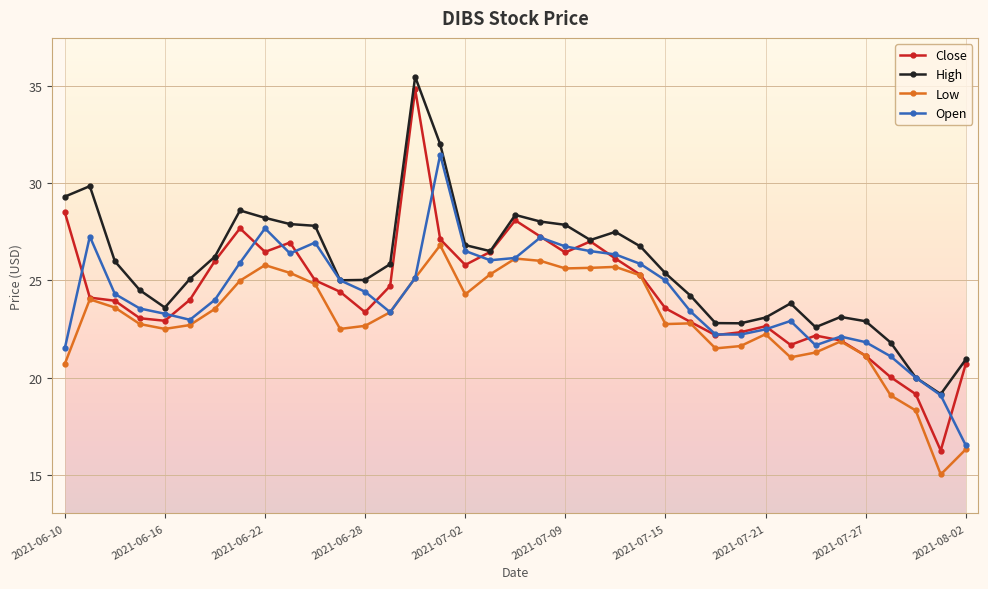

Which series has the largest total across all categories?

High